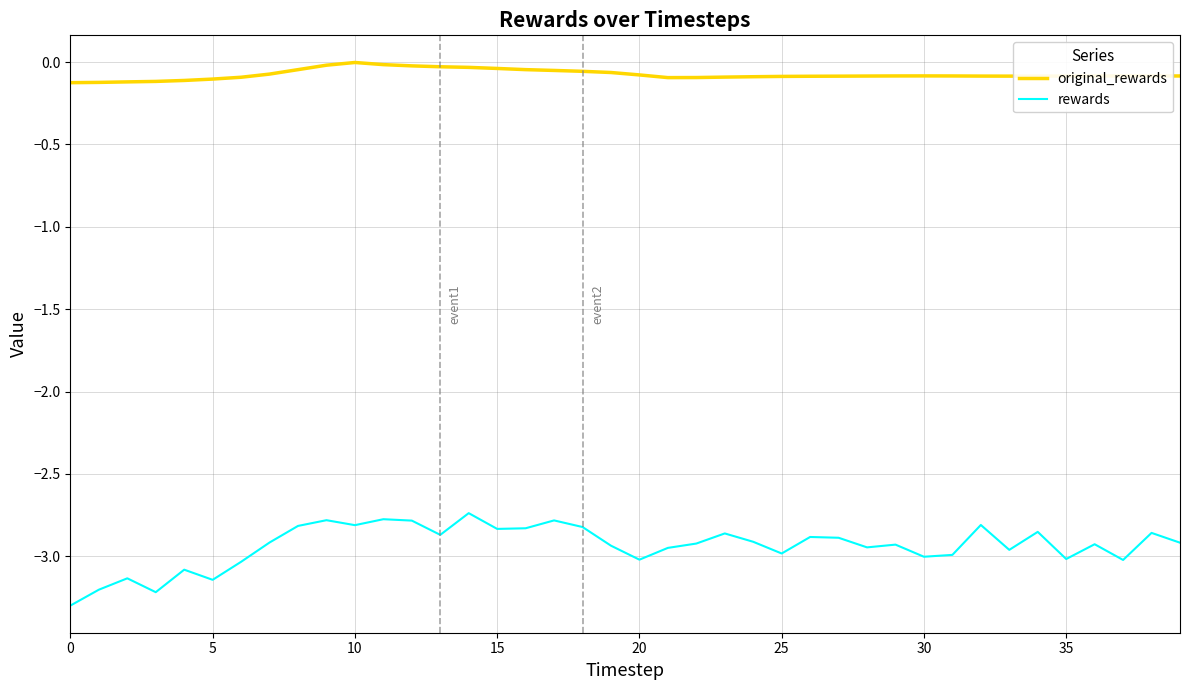

Rank the series by their average value, from highest to lowest.

original_rewards, rewards